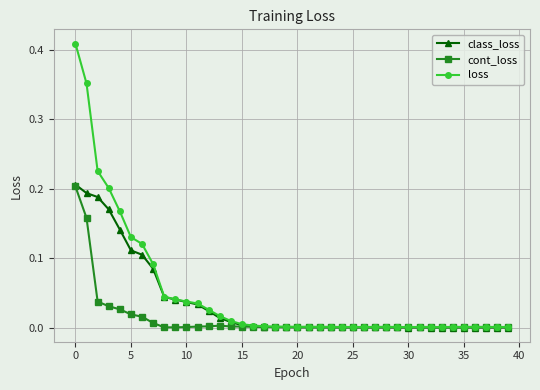

True or false: cont_loss has more than 2 points higher than both neighbors.

True